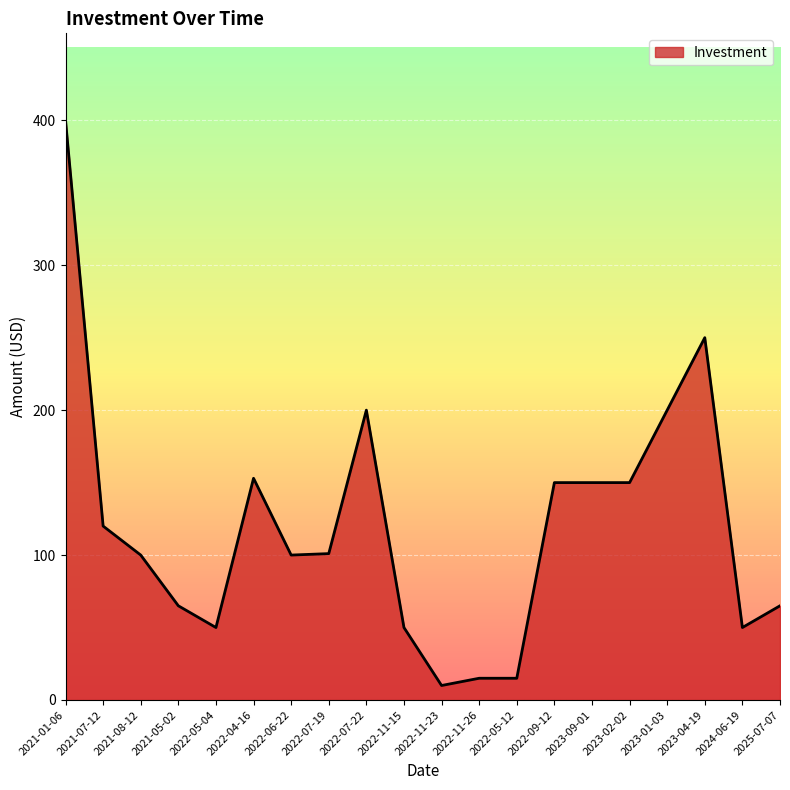

Is it true that the value at 2025-07-07 is 65?

True